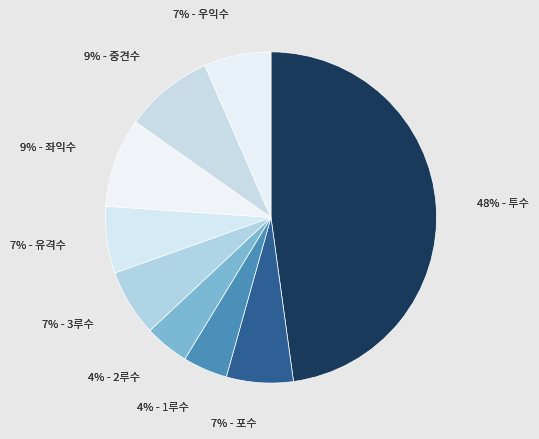

Combined, do 좌익수 and 유격수 account for over 50%?

No